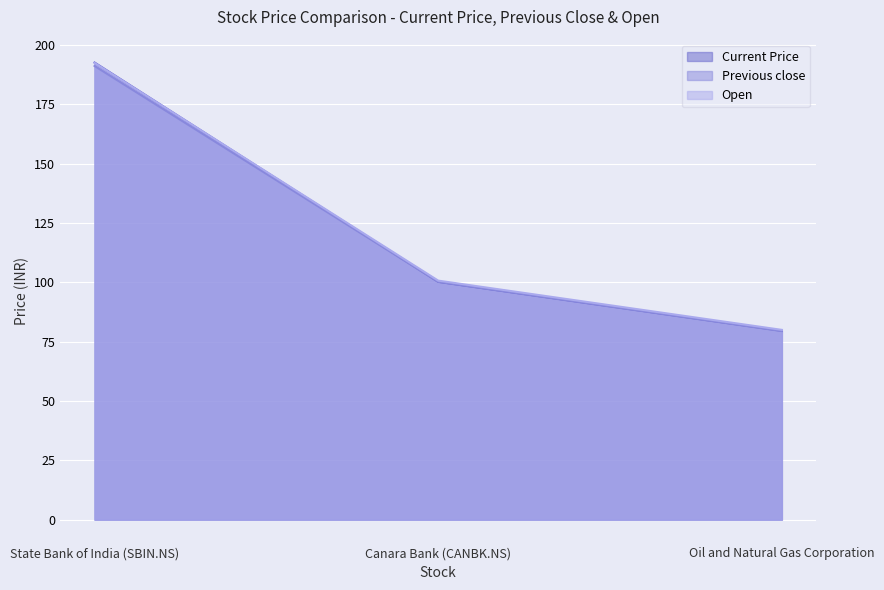

How many values in the Open series exceed 100?

2